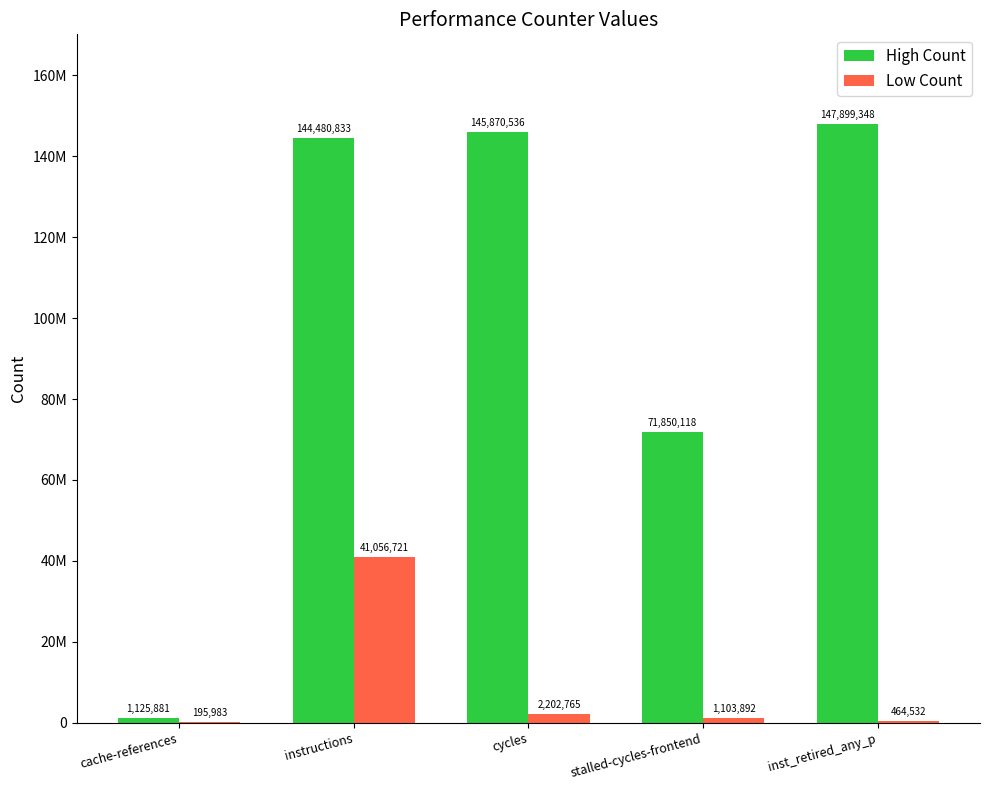

Are the bars horizontal?

No